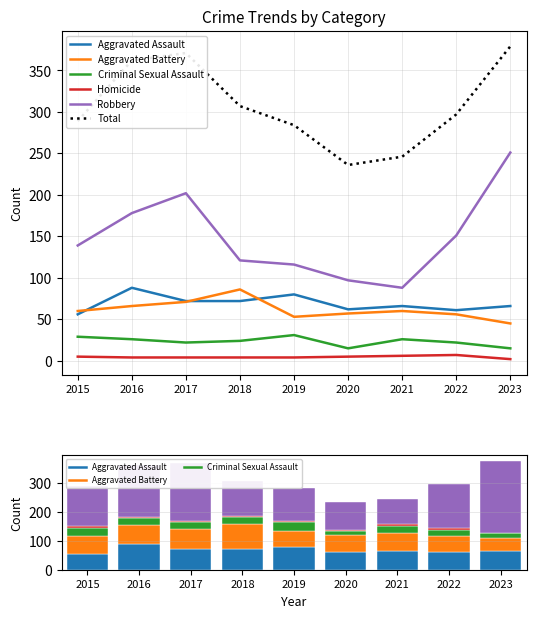

What are all the series names shown in the legend?

Aggravated Assault, Aggravated Battery, Criminal Sexual Assault, Homicide, Robbery, Total